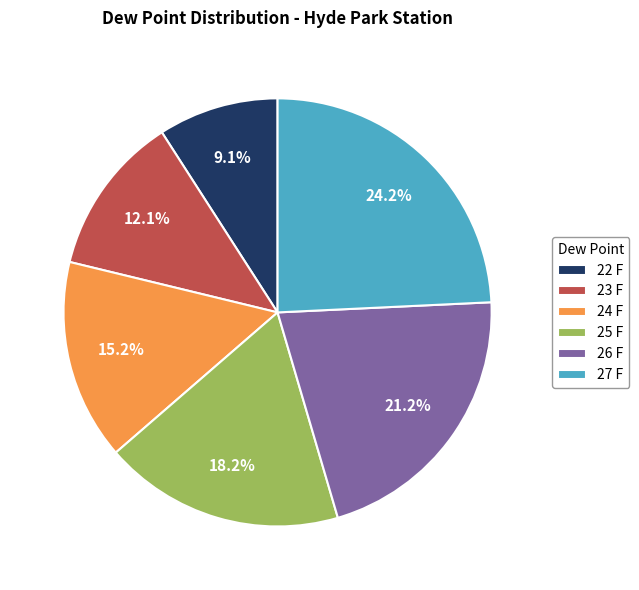

To the nearest percent, what is the average slice percentage?

17%